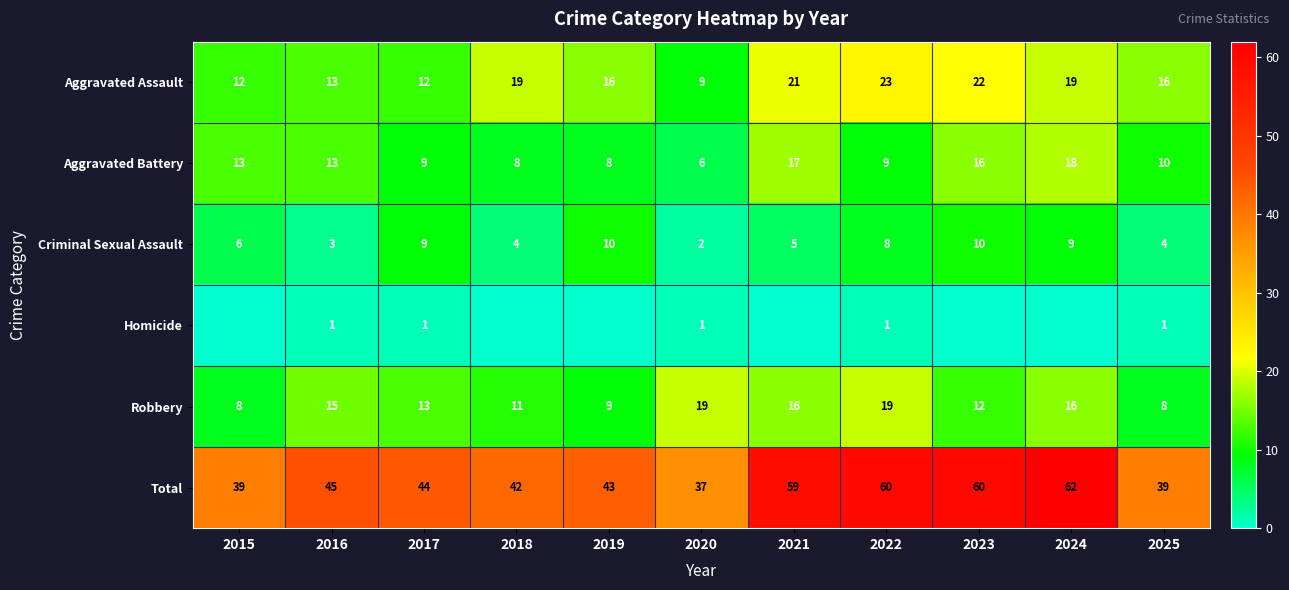

Is it true that Total equals 67 at 2025?

False